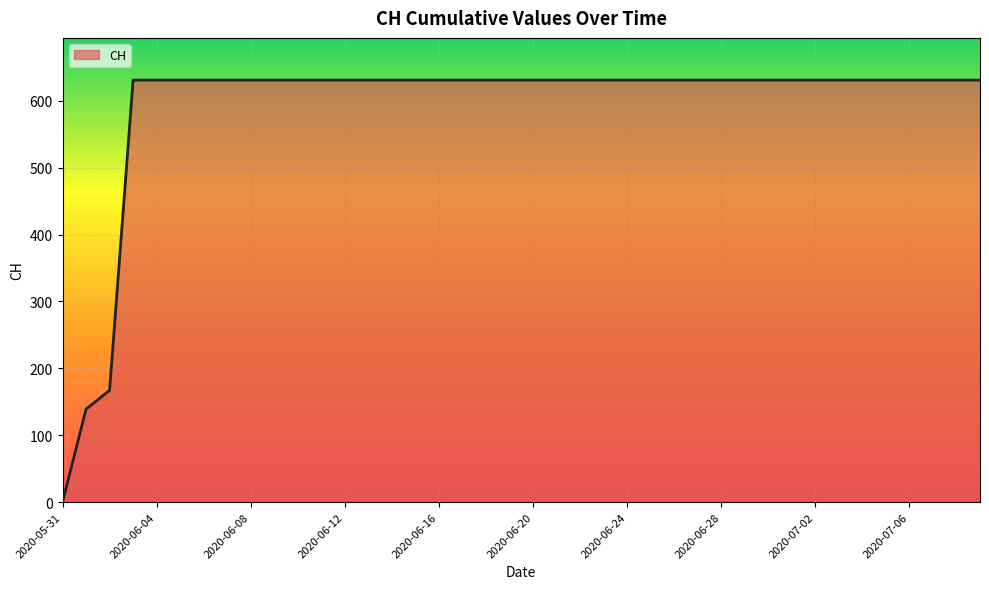

What is the difference between the maximum and minimum values?

631